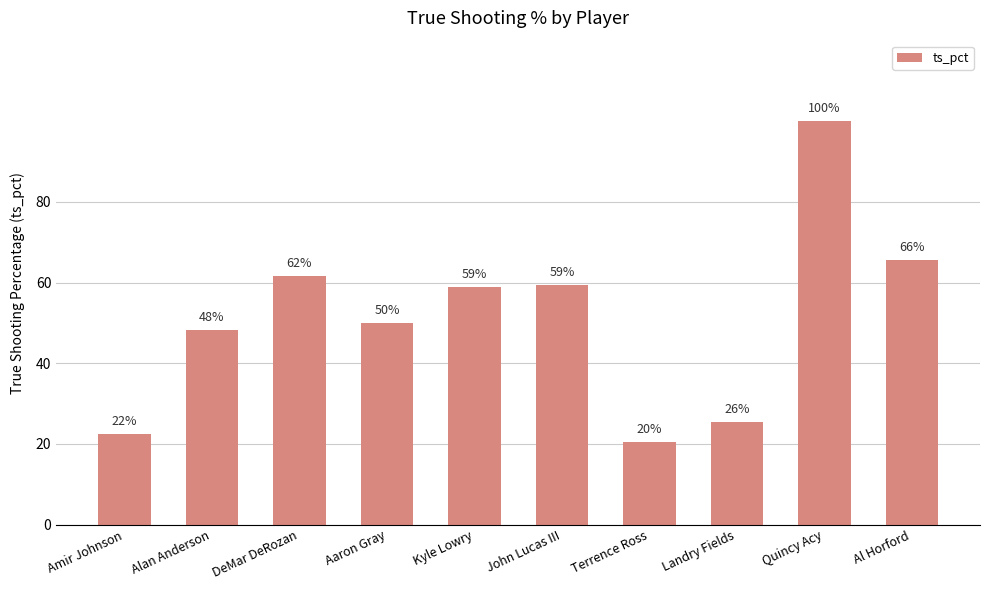

Reading left to right, extract all data points from this chart.

0.2	0.5	0.6	0.5	0.6	0.6	0.2	0.3	1.0	0.7